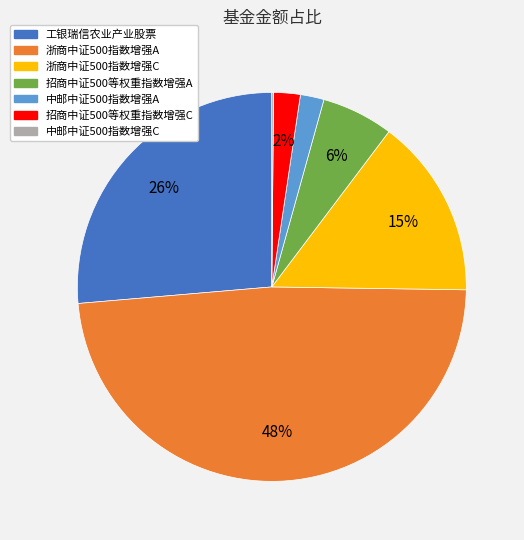

Which slice is the largest?

浙商中证500指数增强A